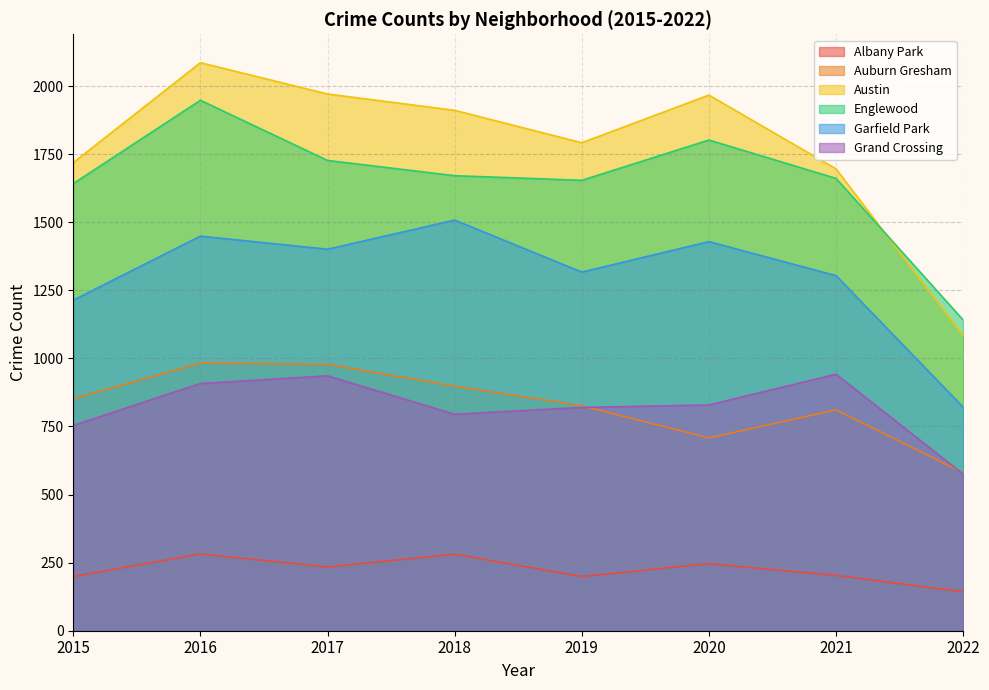

At how many categories does at least one series exceed 1587?

7